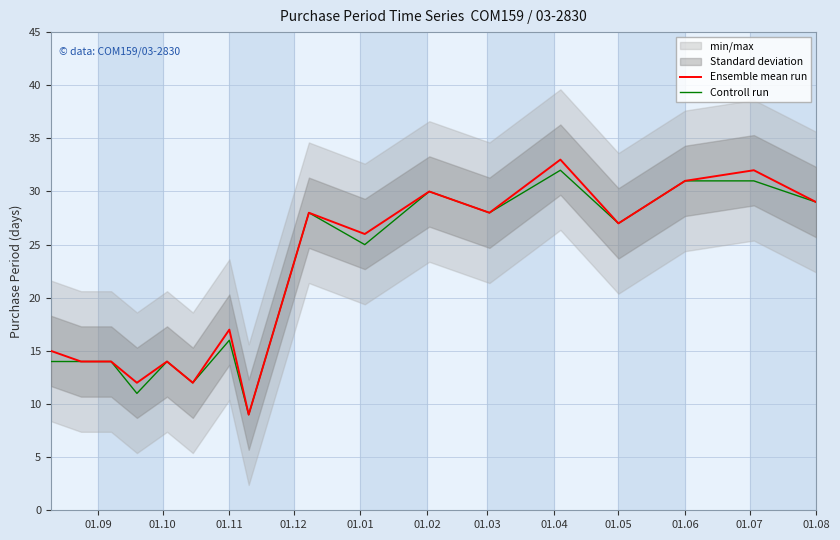

Which series has the largest total across all categories?

Ensemble mean run